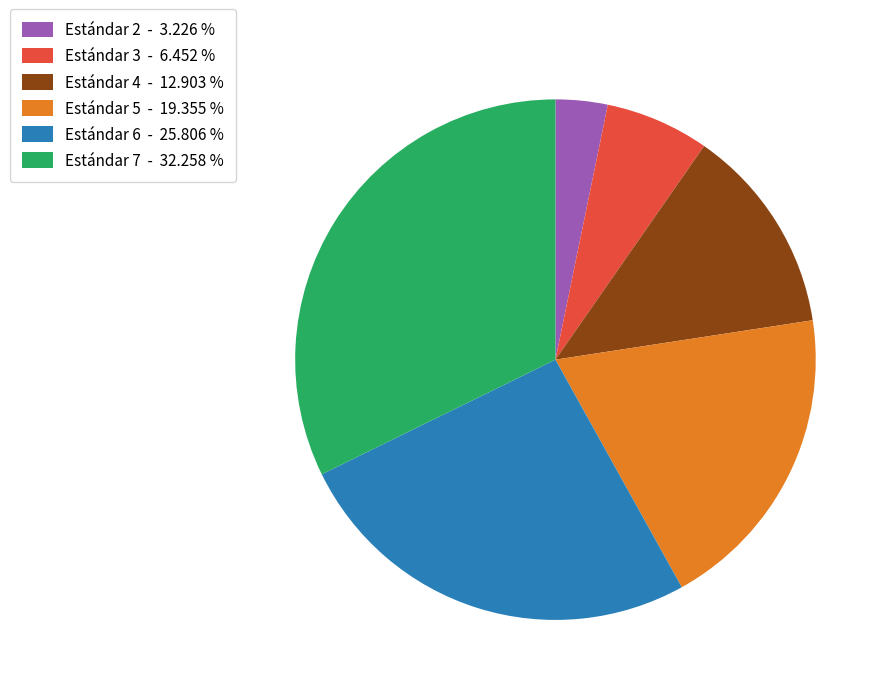

Does Estándar 7 - 32.258 % represent more than half of the total?

No